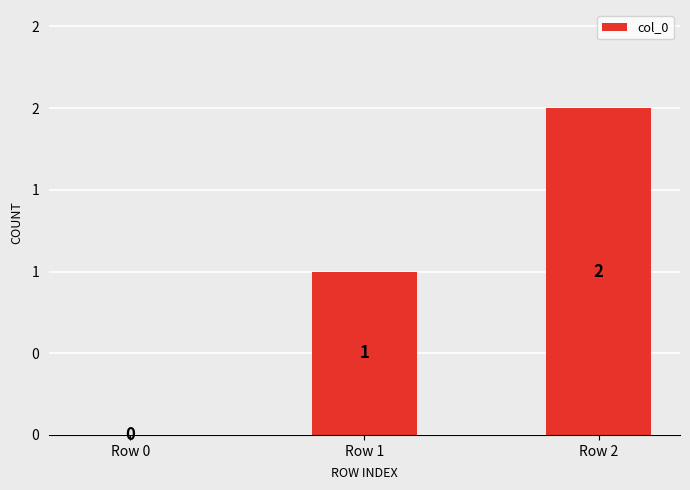

Are the bars horizontal?

No